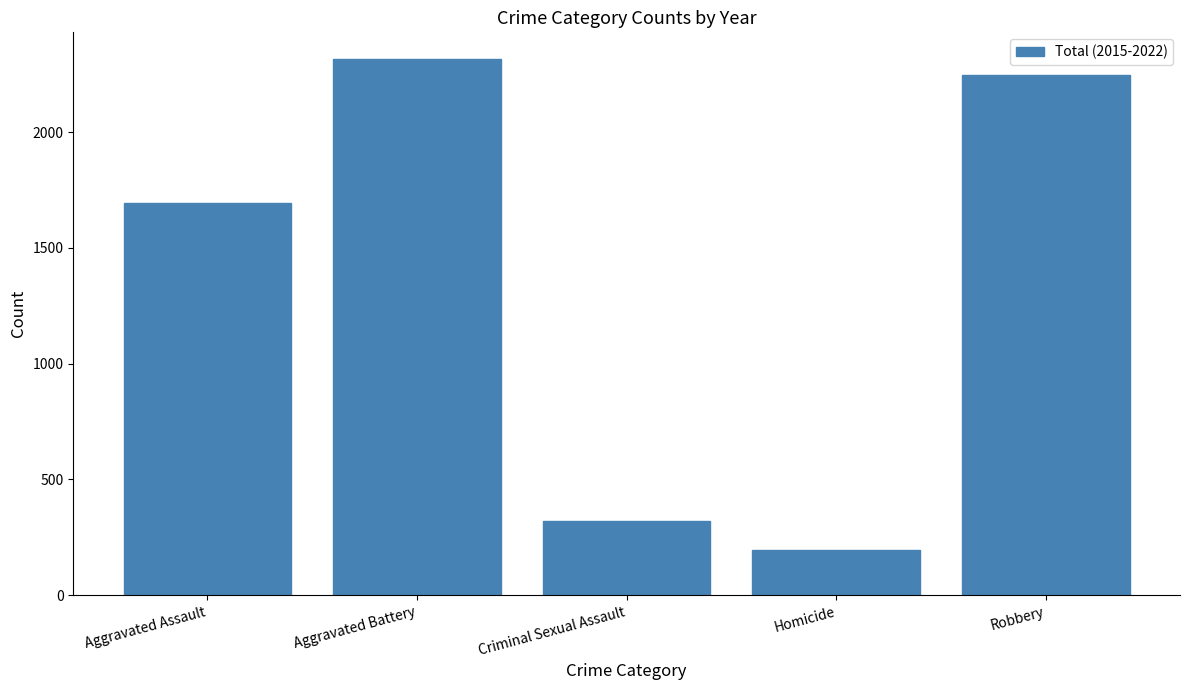

What is the label of the 5th bar from the right?

Aggravated Assault